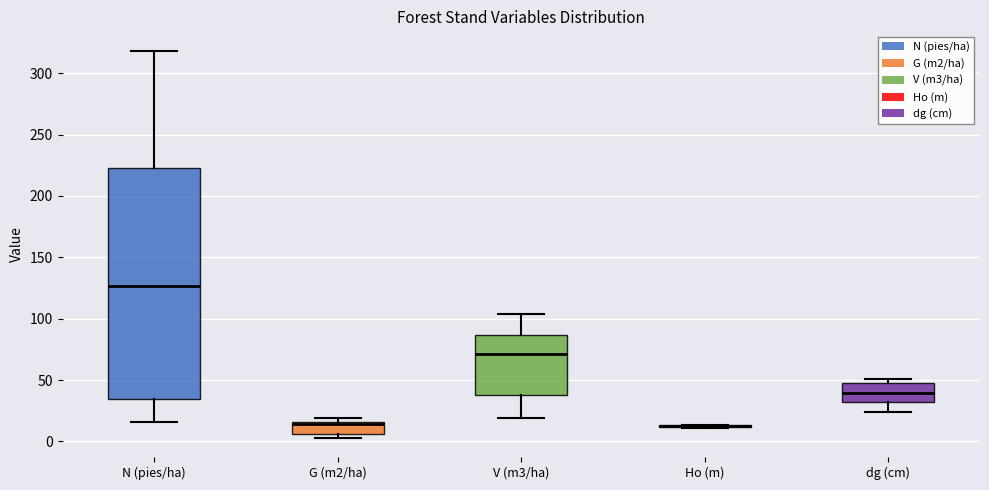

Reading left to right, transcribe this box plot: for each box, give where its median line is, the range the box spans, and where its two whiskers end, as read against the y-axis. The values are not printed on the chart, so give them approximately, as read against the axis.

N (pies/ha): median 125, box 35 to 225, whiskers 15 to 320
G (m2/ha): median 15 (just below the box's upper edge), box 5 to 15, whiskers 5 (just below the box's lower edge) to 20
V (m3/ha): median 70, box 40 to 85, whiskers 20 to 105
Ho (m): box collapsed to a line at 10, whiskers 10 to 15
dg (cm): median 40, box 30 to 45, whiskers 25 to 50